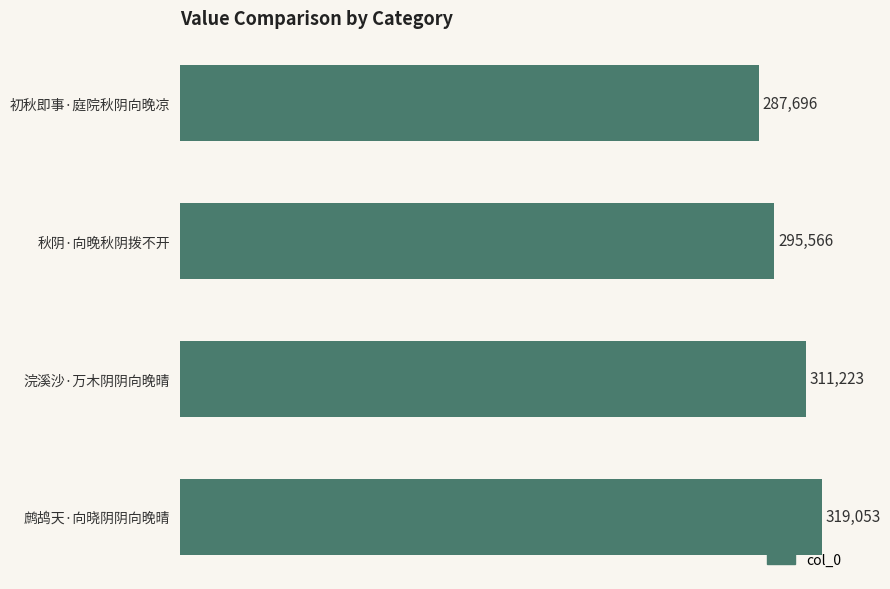

How many data points does each series have?

4